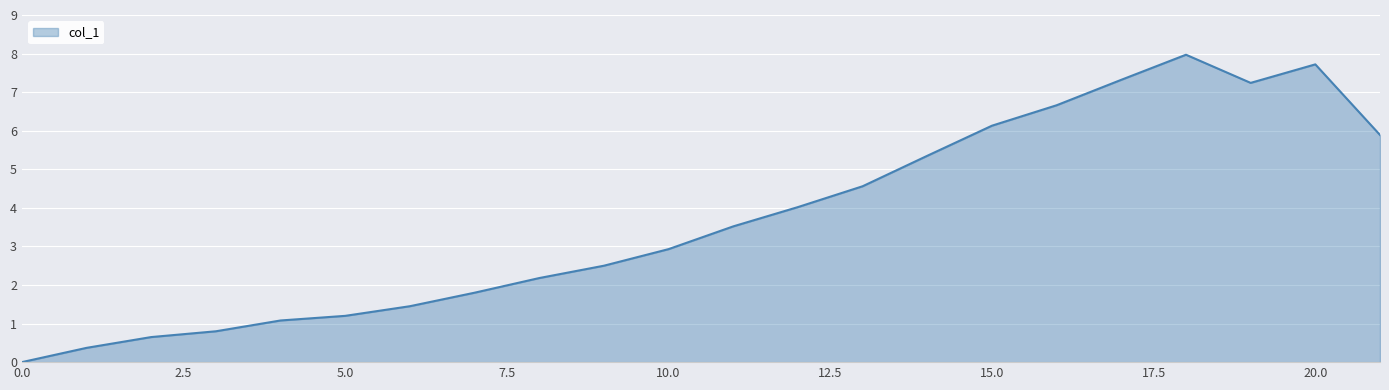

What is the maximum value shown in the chart?

8.0